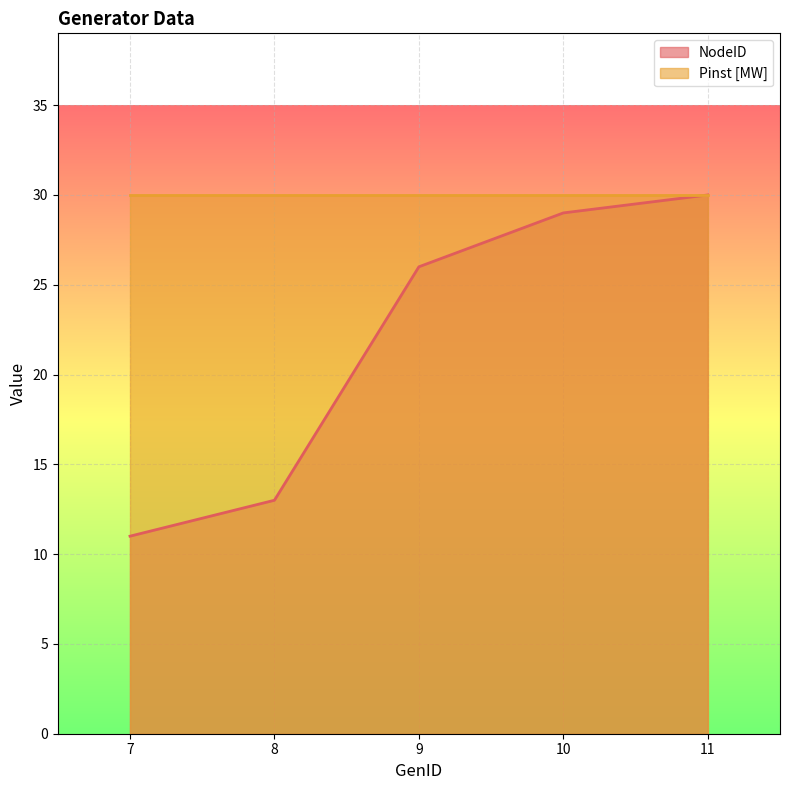

What is the average value?

22